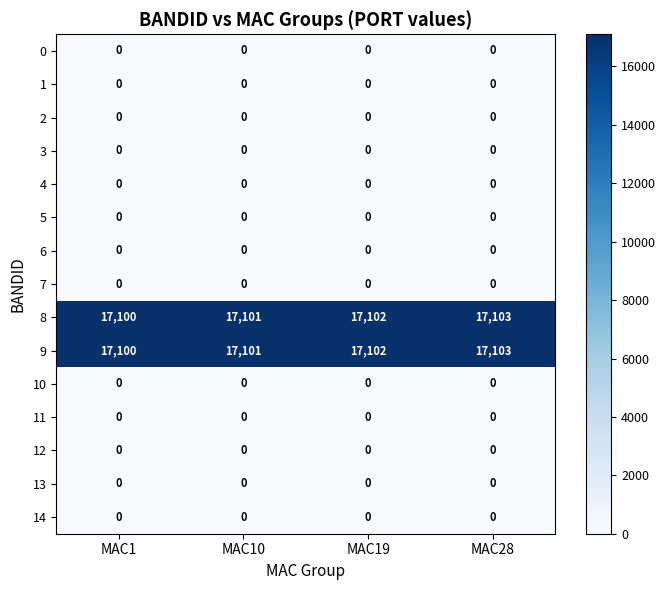

How many series are shown in this chart?

15